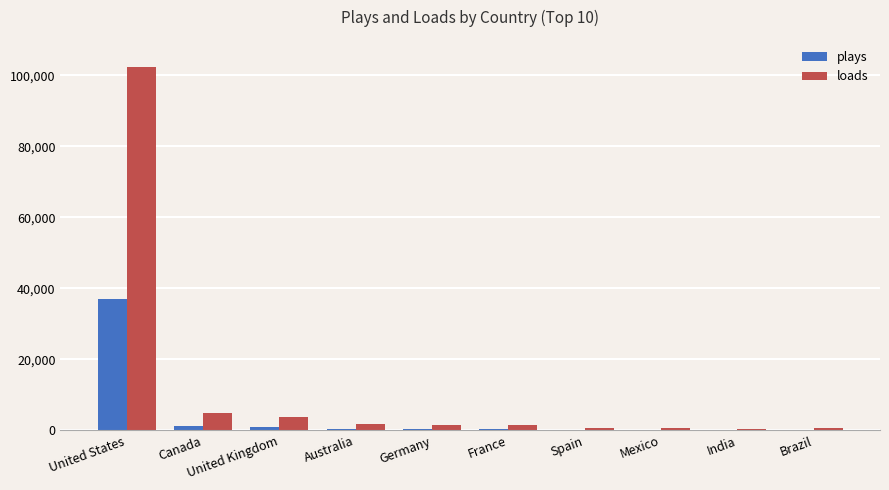

At which category does the chart reach its peak across all series?

United States